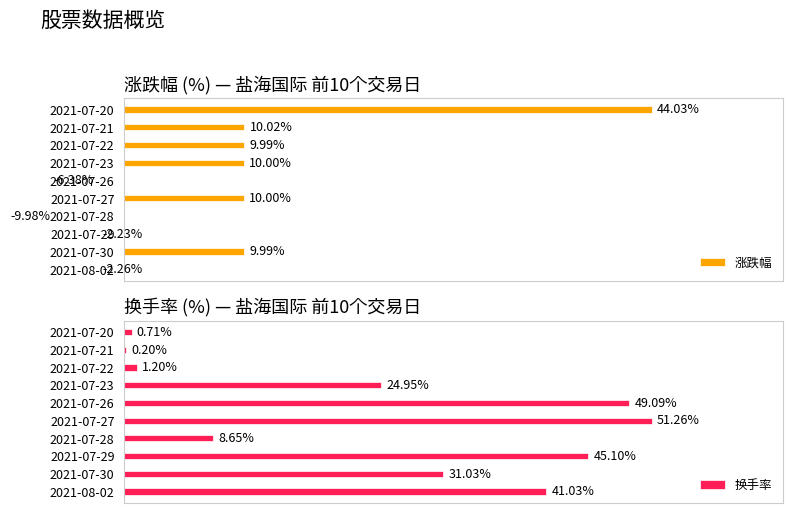

What value does the 换手率 series have at 2021-07-20?

0.7